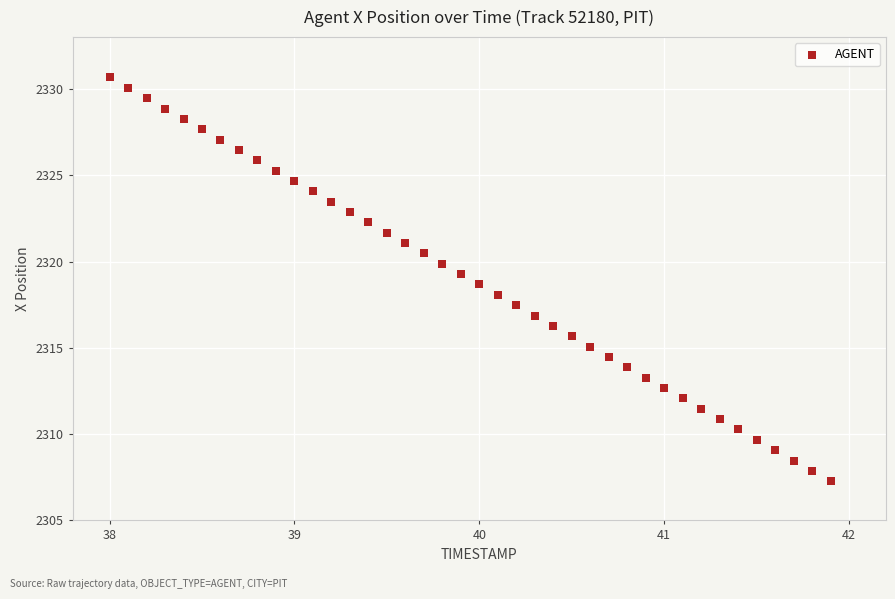

What is the range of X values (max minus min)?

3.9